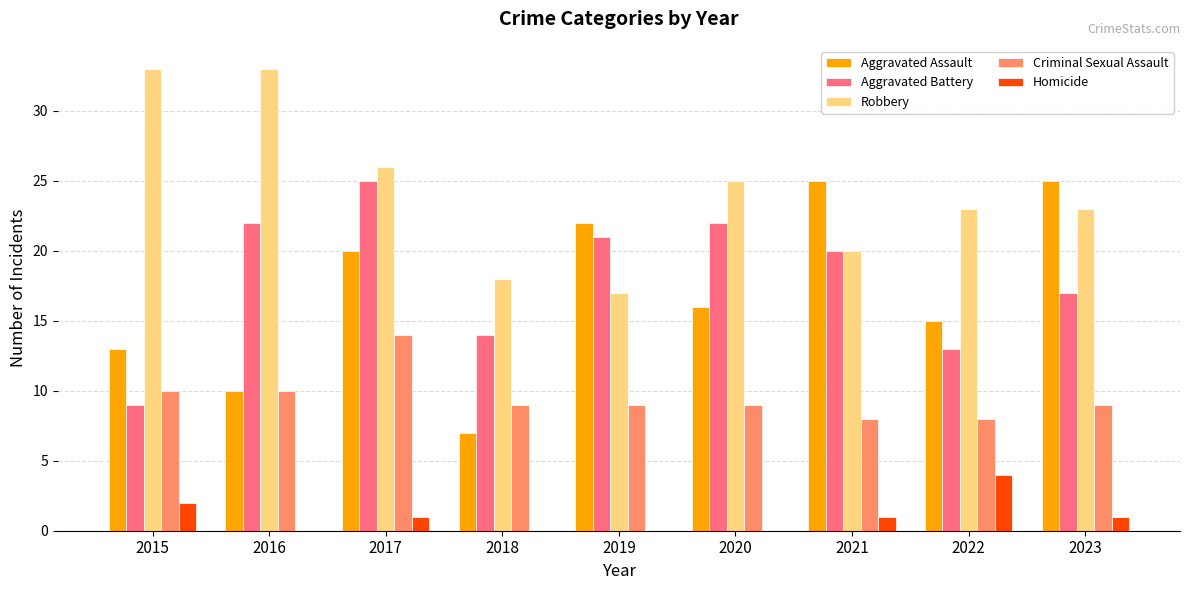

Is the value of Robbery at 2019 greater than the value of Homicide at 2017?

Yes